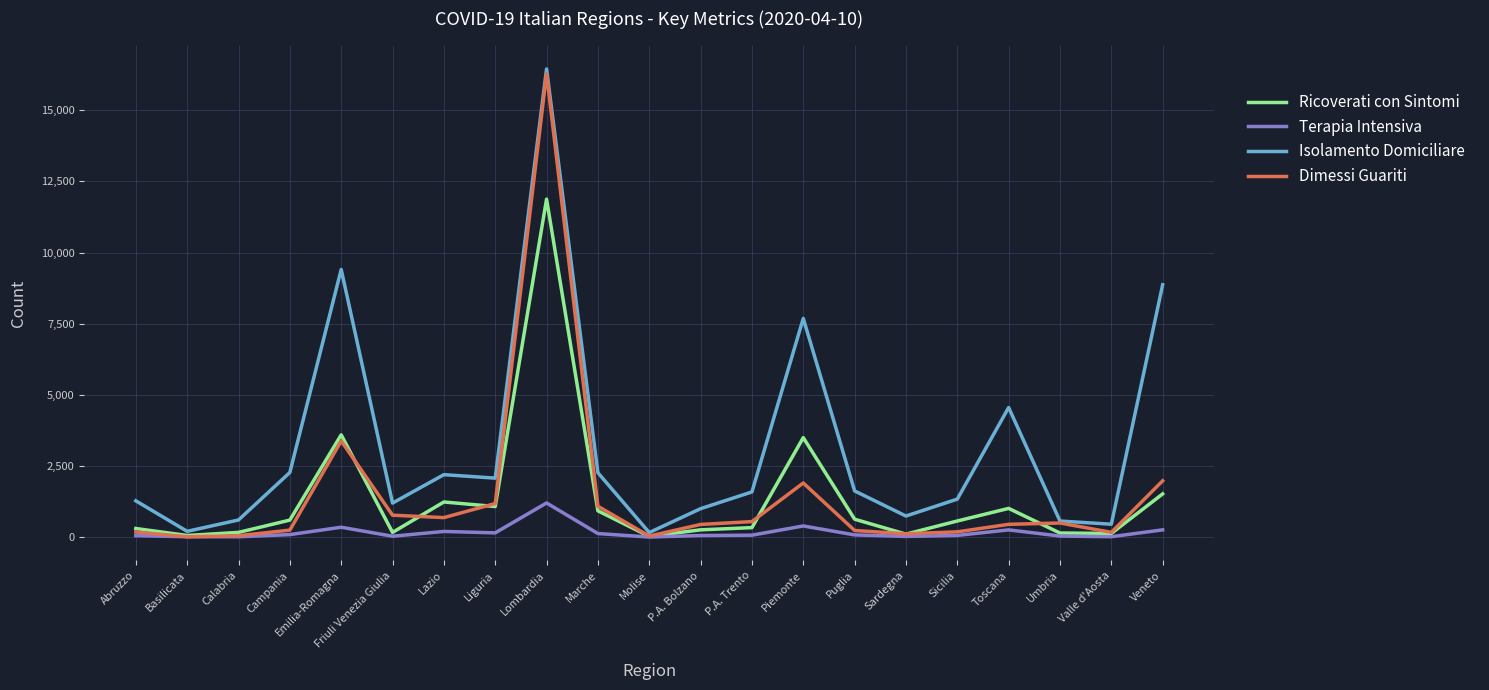

What is the maximum value for Isolamento Domiciliare?

16451